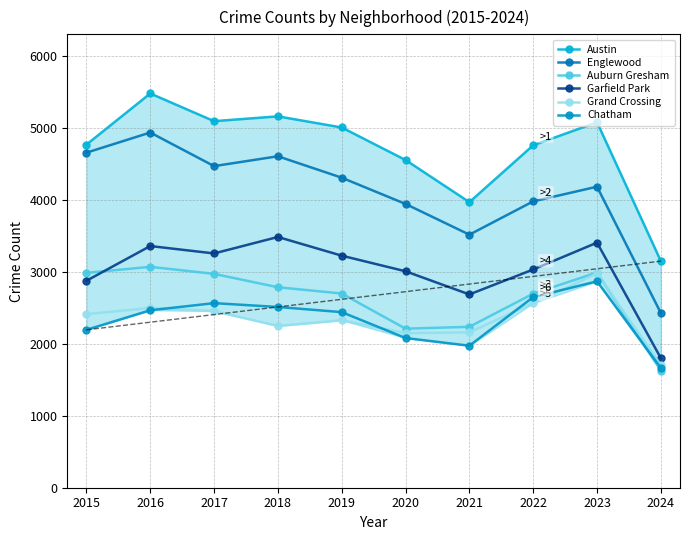

At how many categories does at least one series exceed 3542?

9